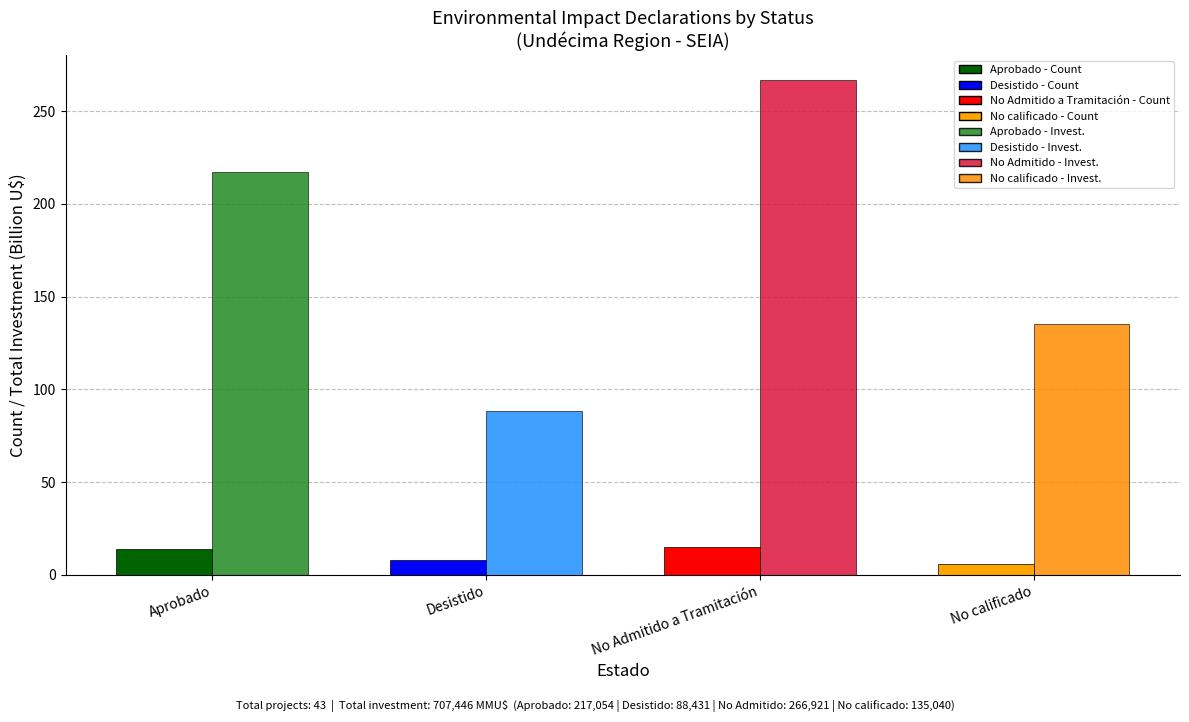

What is the total value across all series at No calificado?

141.0